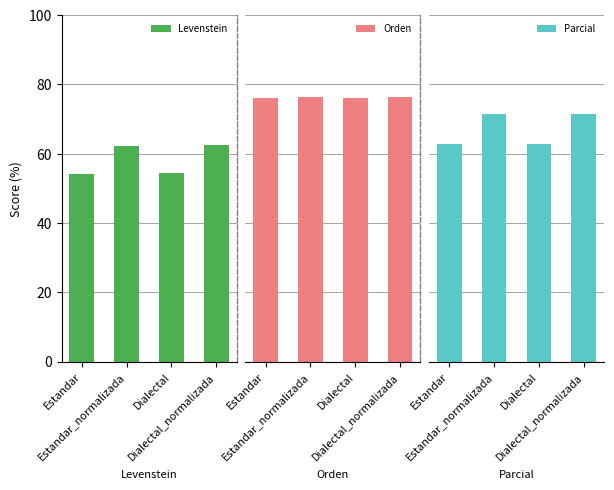

Reading left to right, what are all the values shown in this chart?

Levenstein: 54.2	62.3	54.3	62.6
Orden: 76.0	76.4	76.1	76.5
Parcial: 62.8	71.5	62.8	71.3